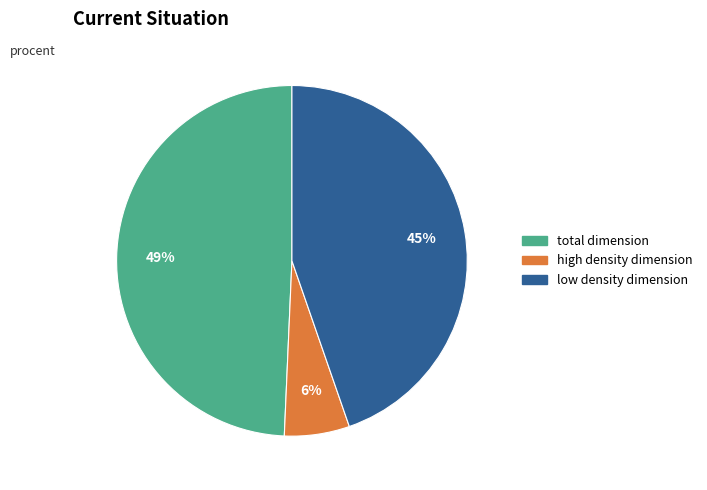

Is there any slice that represents more than half of the pie?

No